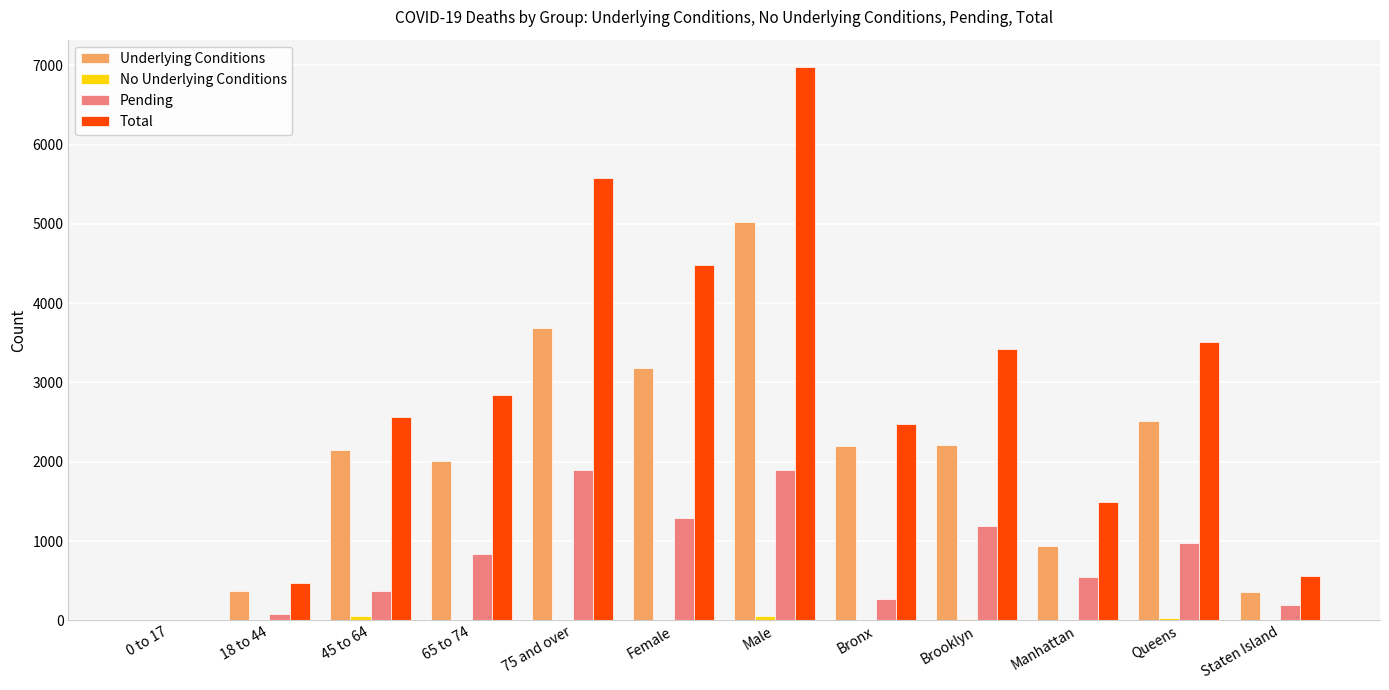

What is the sum of the Underlying Conditions values at 45 to 64 and Staten Island?

2509